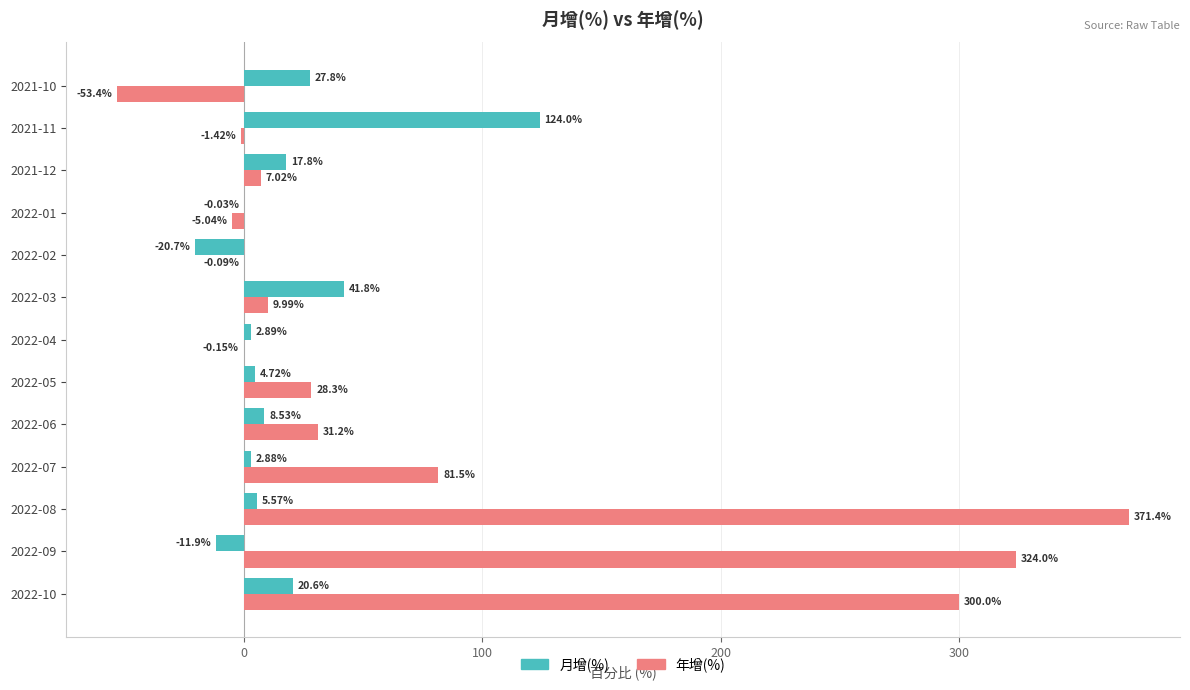

How many data points does each series have?

13